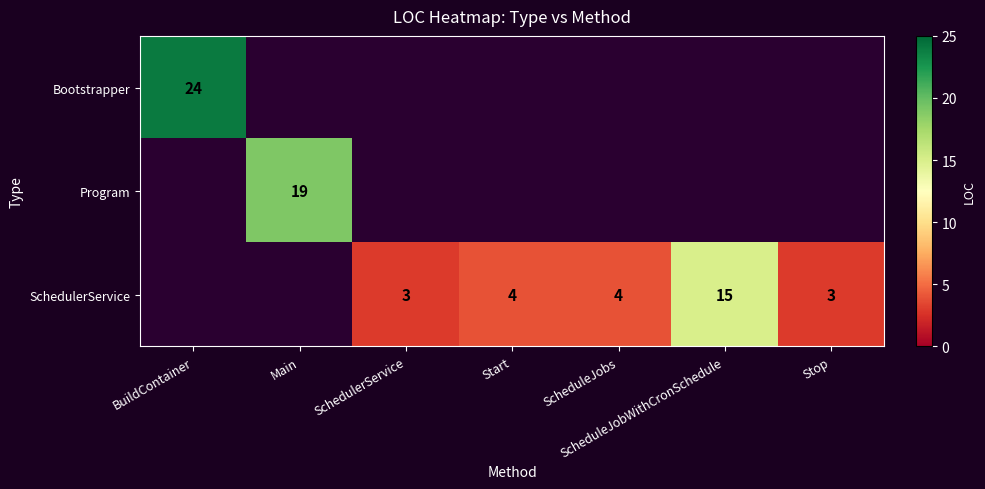

The value of SchedulerService at SchedulerService is 3. True or false?

True